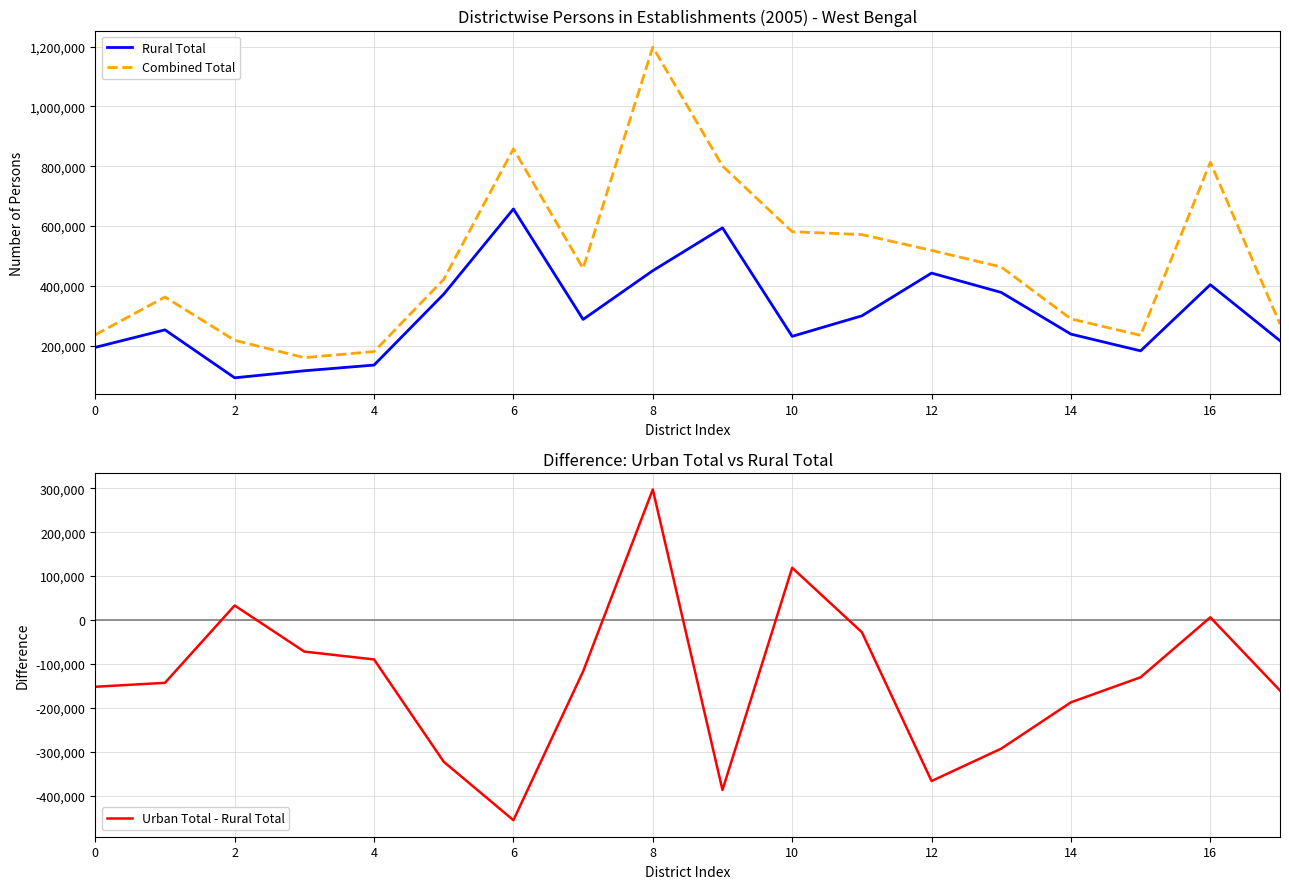

What is the maximum value for Combined Total?

1198673